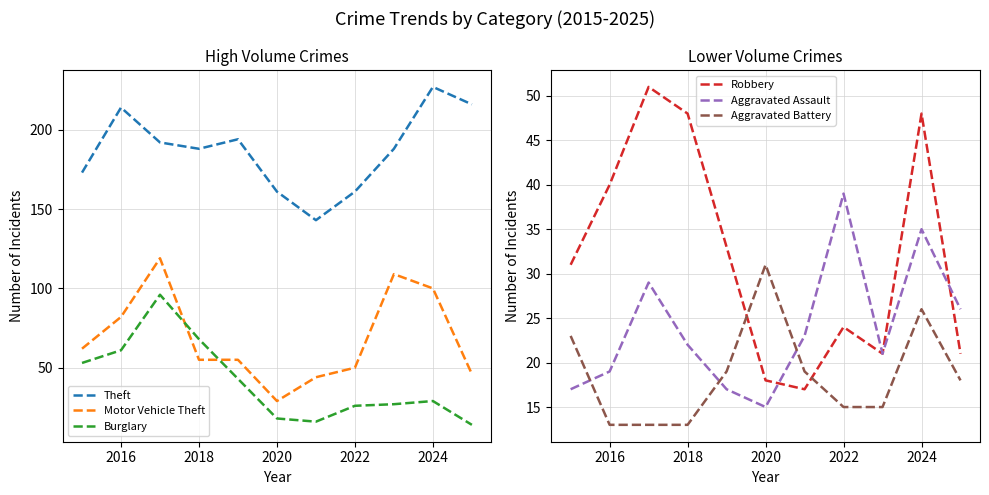

What is the maximum value shown in the chart?

227